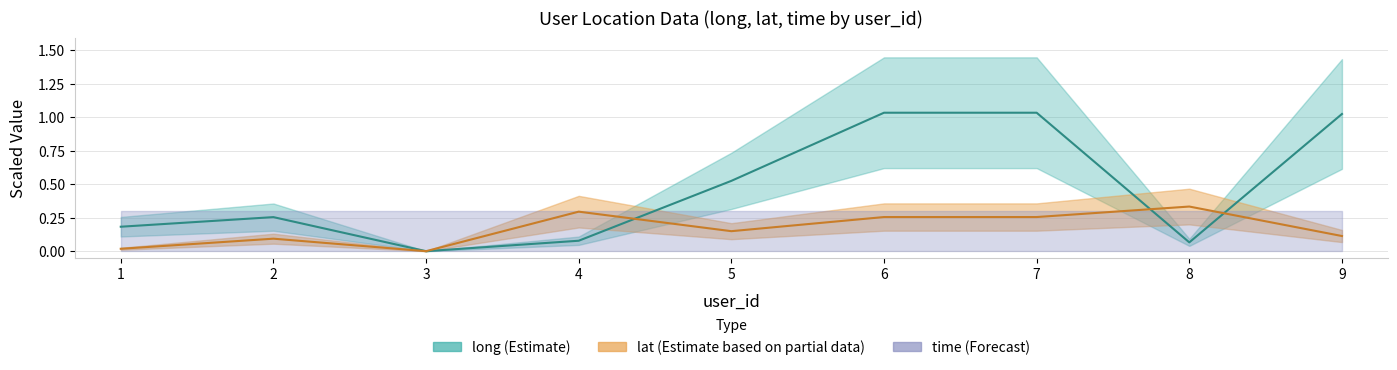

What is the sum of all lat values?

1.5